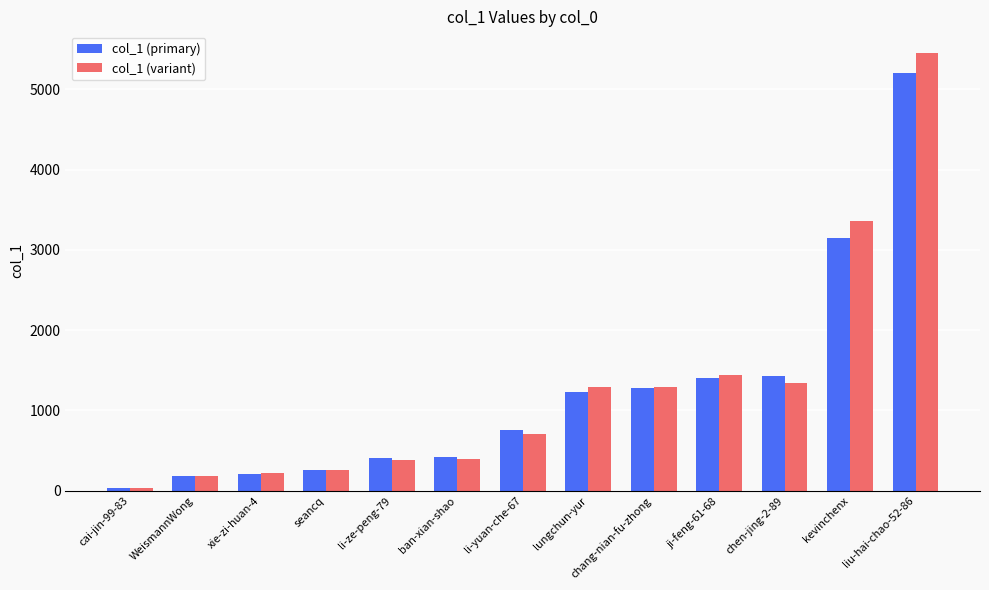

At how many categories does at least one series exceed 612?

7